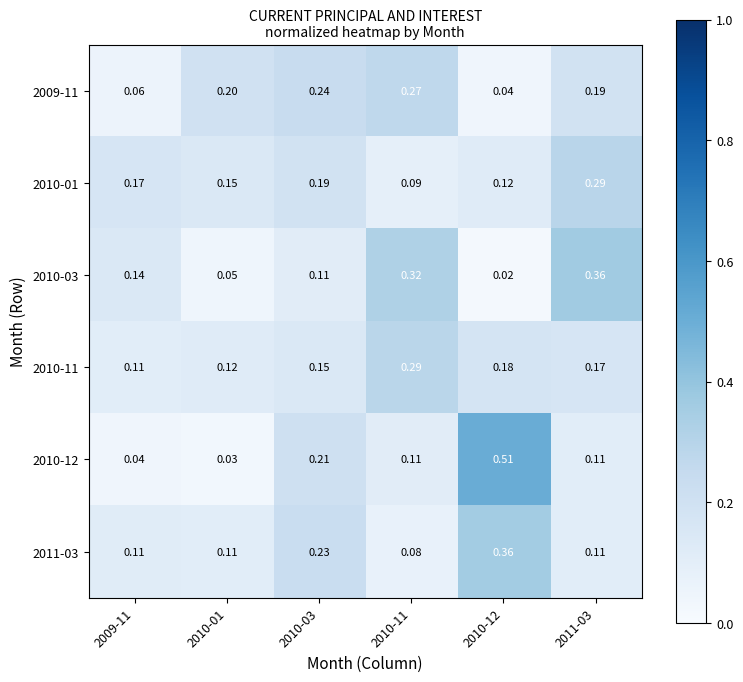

Is the value of 2010-03 at 2010-01 greater than the value of 2010-01 at 2010-03?

No